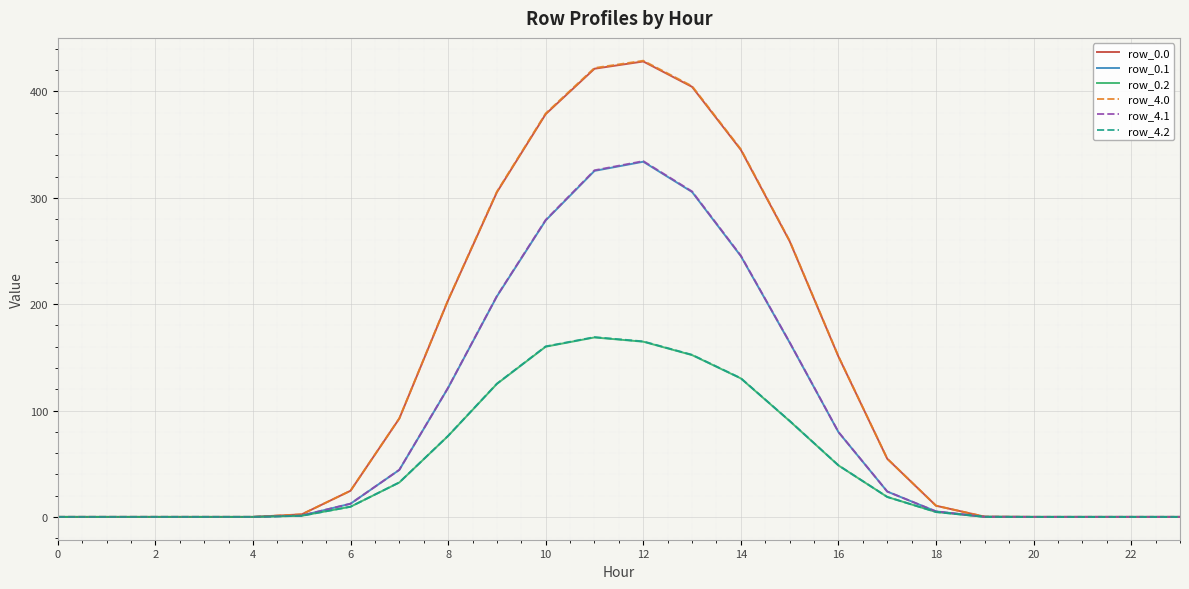

What is the greatest value displayed?

429.0